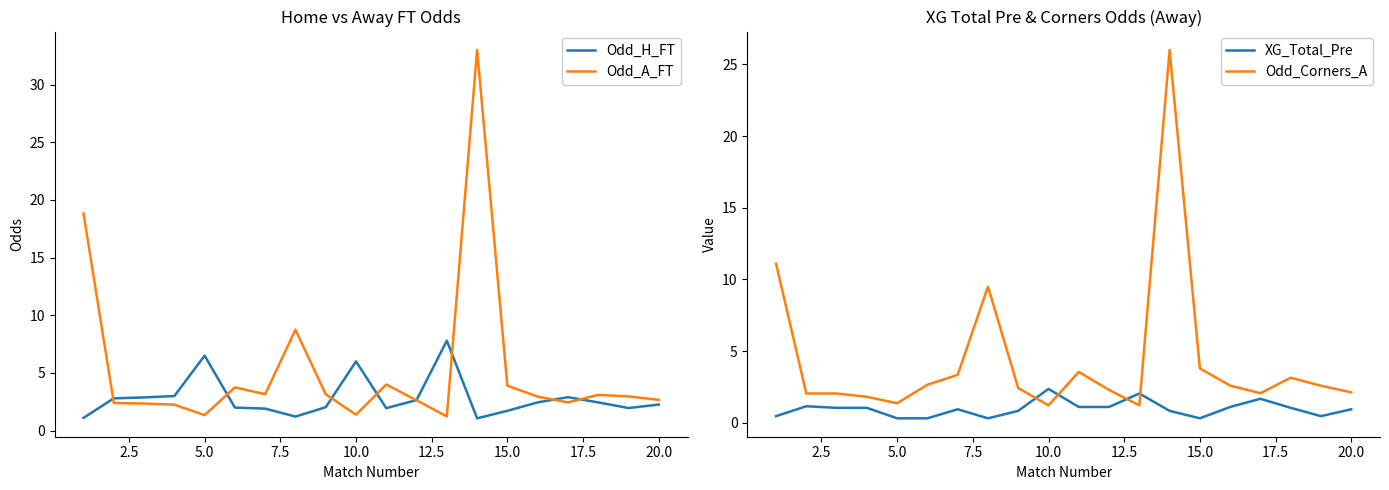

In Odd_Corners_A, how many points are lower than both neighbors (excluding endpoints)?

4